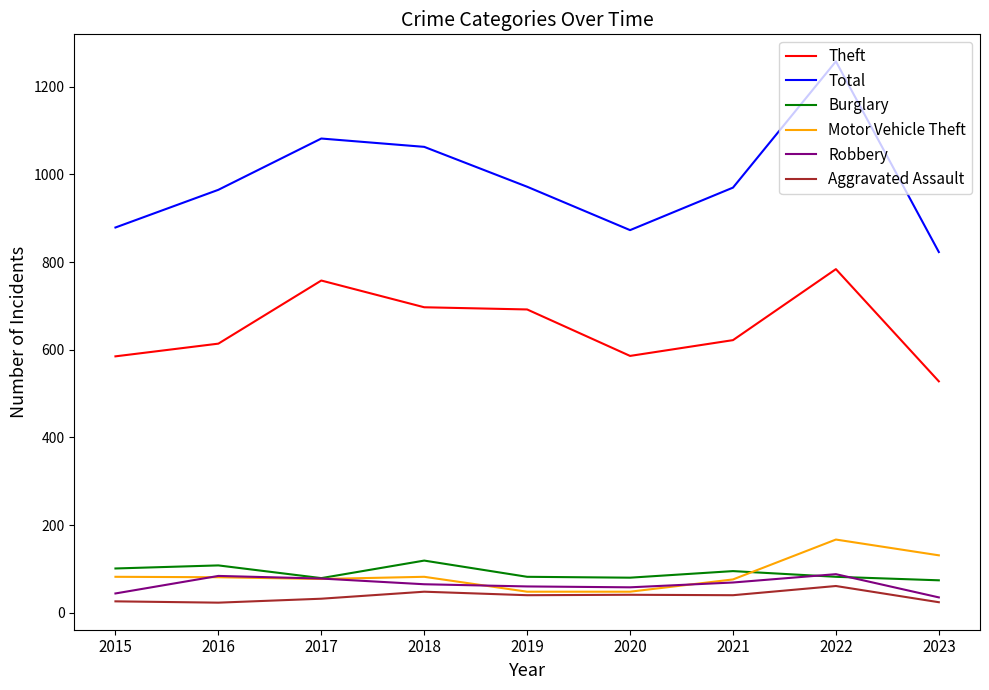

True or false: Aggravated Assault has a value of 41 at 2020.

True